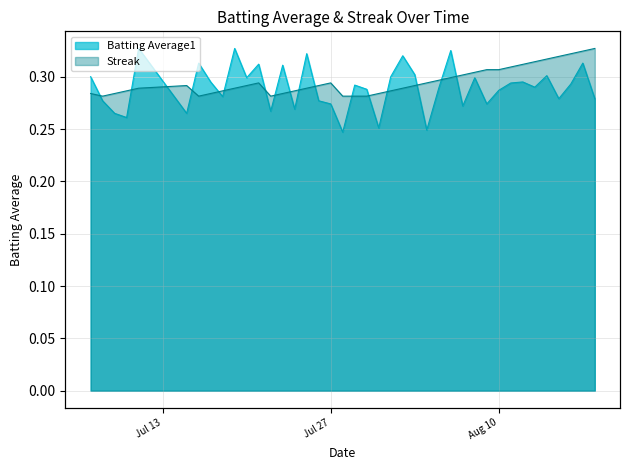

What is the label of the 1st point from the left?

2010-07-07